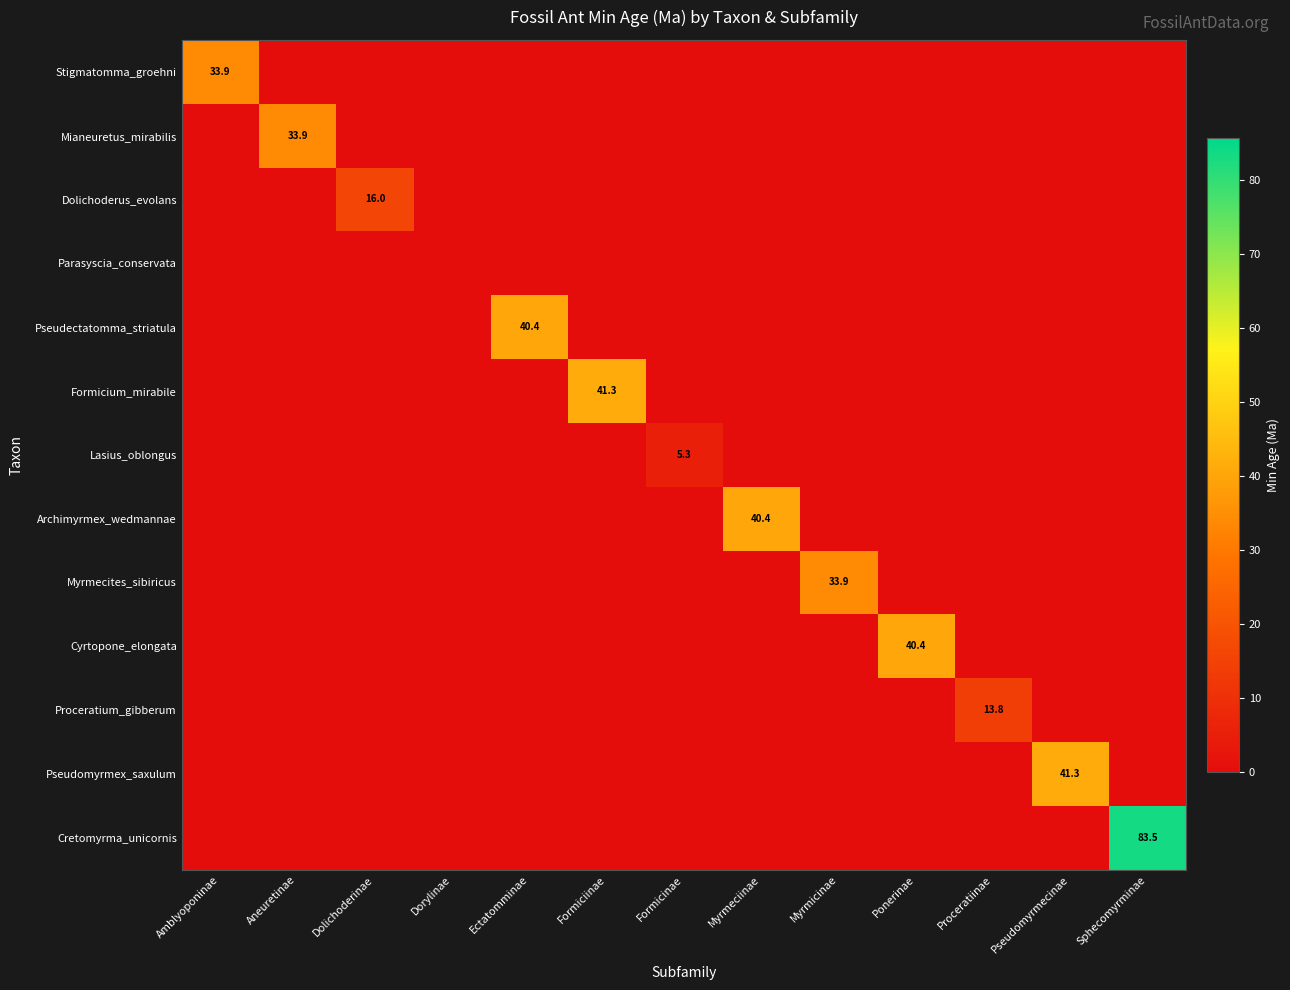

Where is Formicium_mirabile nearest to the value 20?

Amblyoponinae